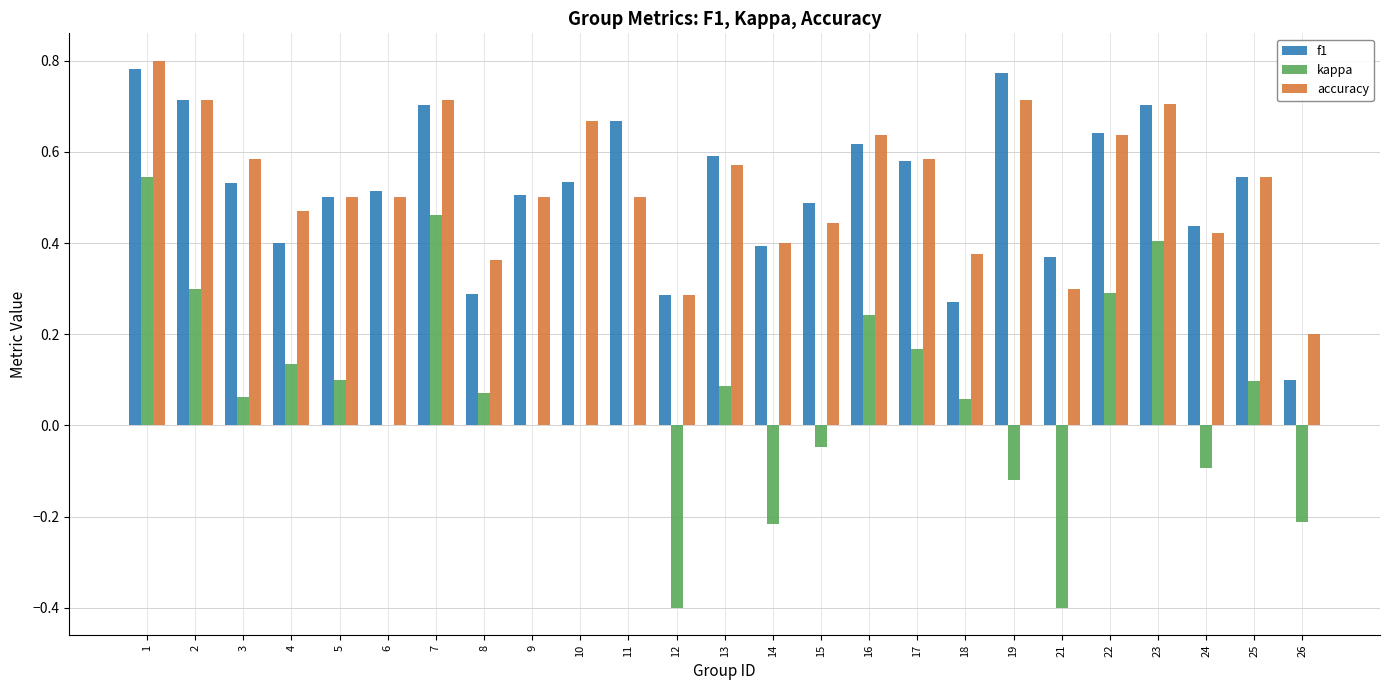

What are all the series names shown in the legend?

f1, kappa, accuracy